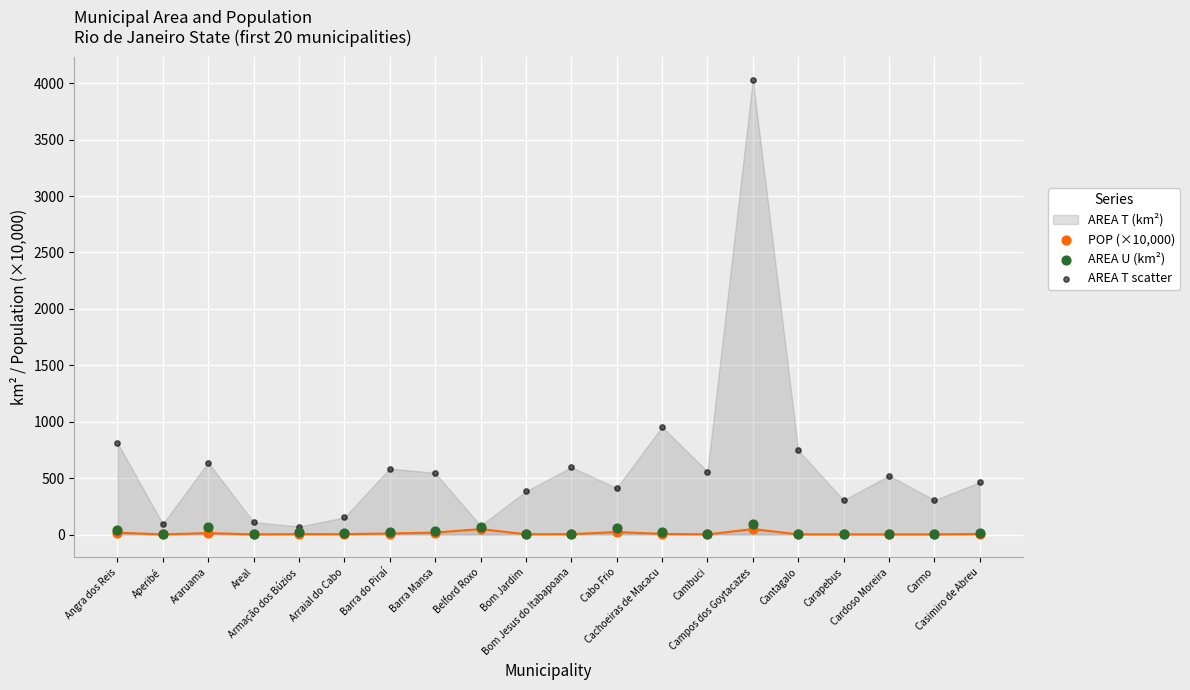

In the AREA T scatter series, what Y value is closest to 2051?

954.7